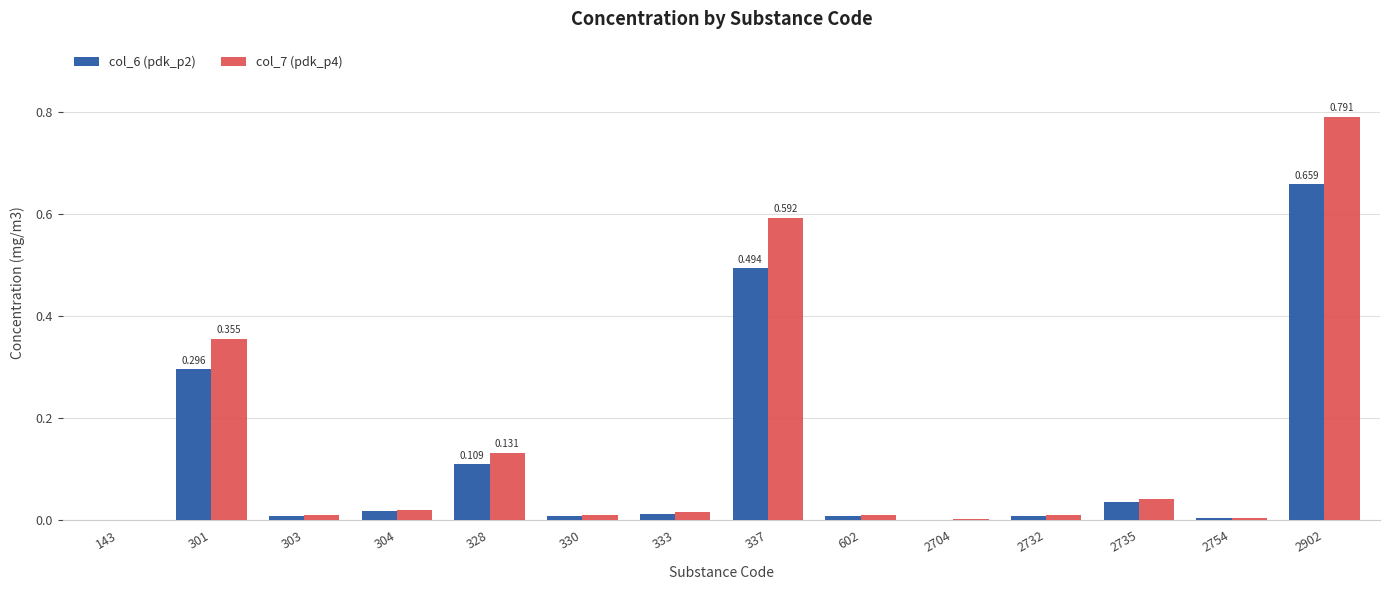

Which series changed the most between 337 and 602?

col_7 (pdk_p4)